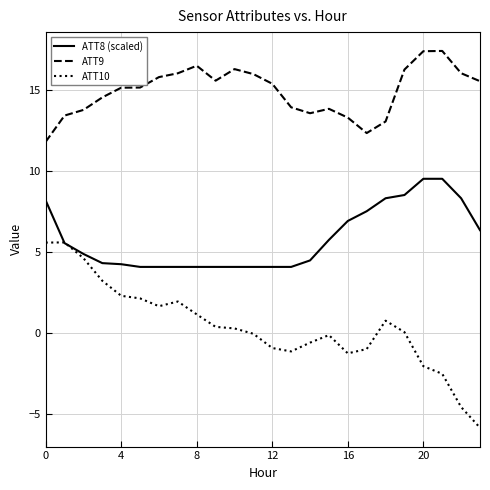

What is the maximum value for ATT8 (scaled)?

9.5